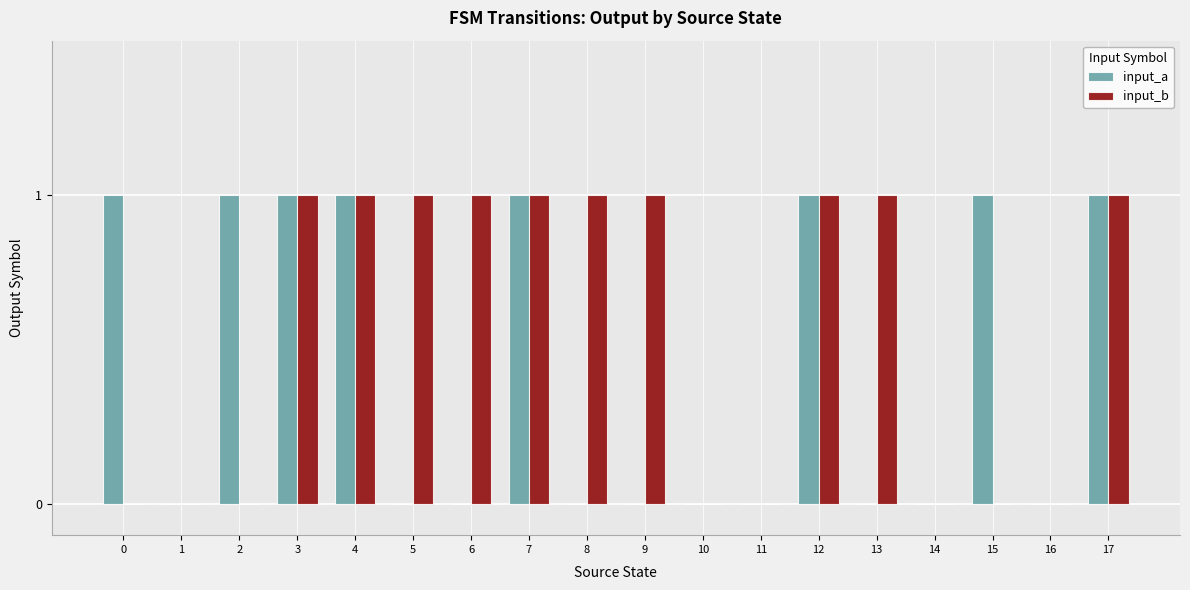

True or false: input_b has a value of 1 at 8.

True